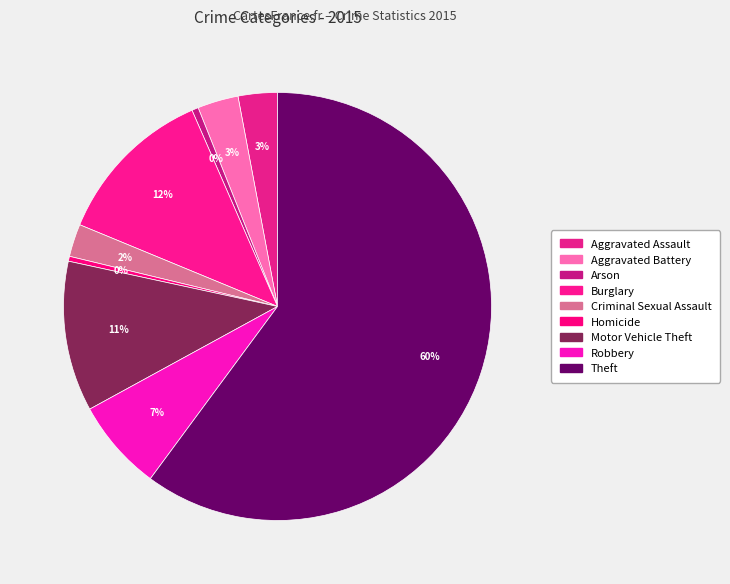

Which has a higher value, Motor Vehicle Theft or Aggravated Battery?

Motor Vehicle Theft